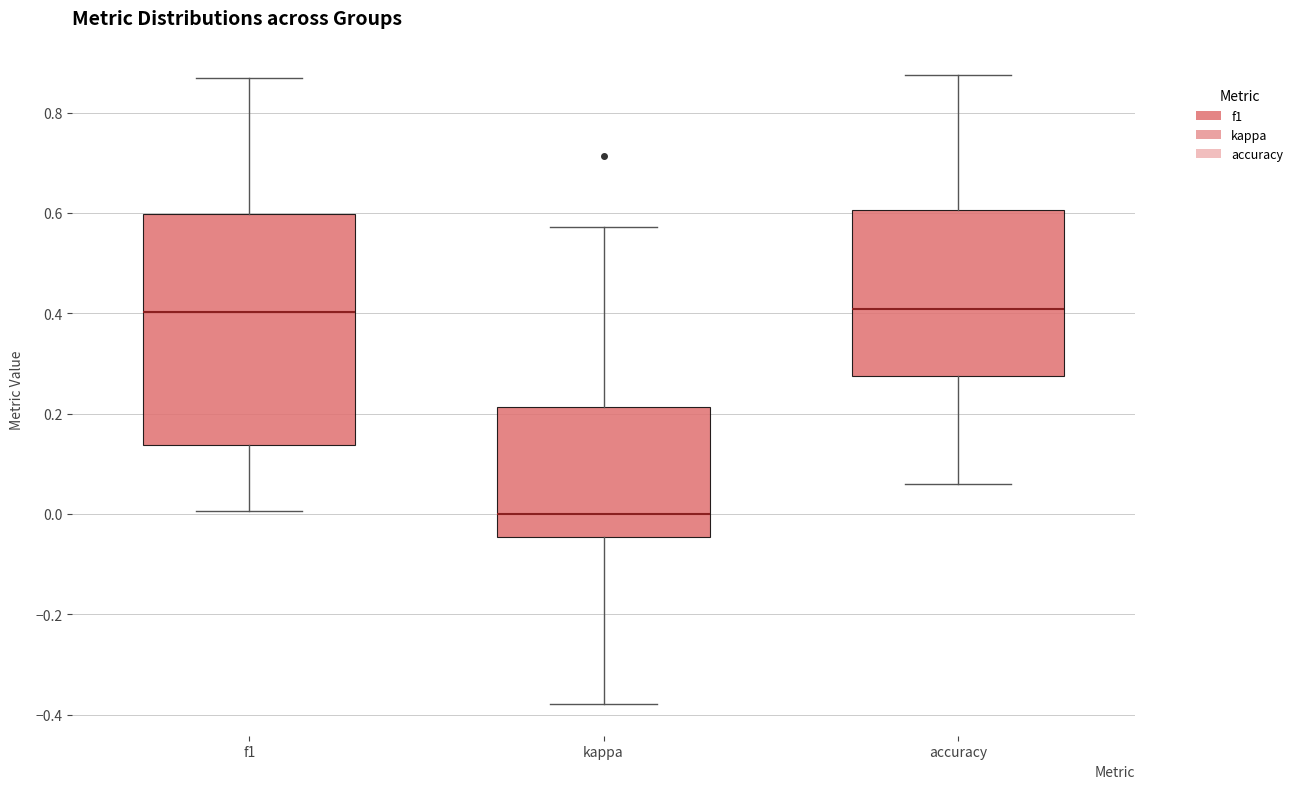

Reading left to right, transcribe this box plot: for each box, give where its median line is, the range the box spans, and where its two whiskers end, as read against the y-axis. The values are not printed on the chart, so give them approximately, as read against the axis.

f1: median 0.40, box 0.14 to 0.60, whiskers 0.00 to 0.86
kappa: median 0.00, box -0.04 to 0.22, whiskers -0.38 to 0.58
accuracy: median 0.40, box 0.28 to 0.60, whiskers 0.06 to 0.88